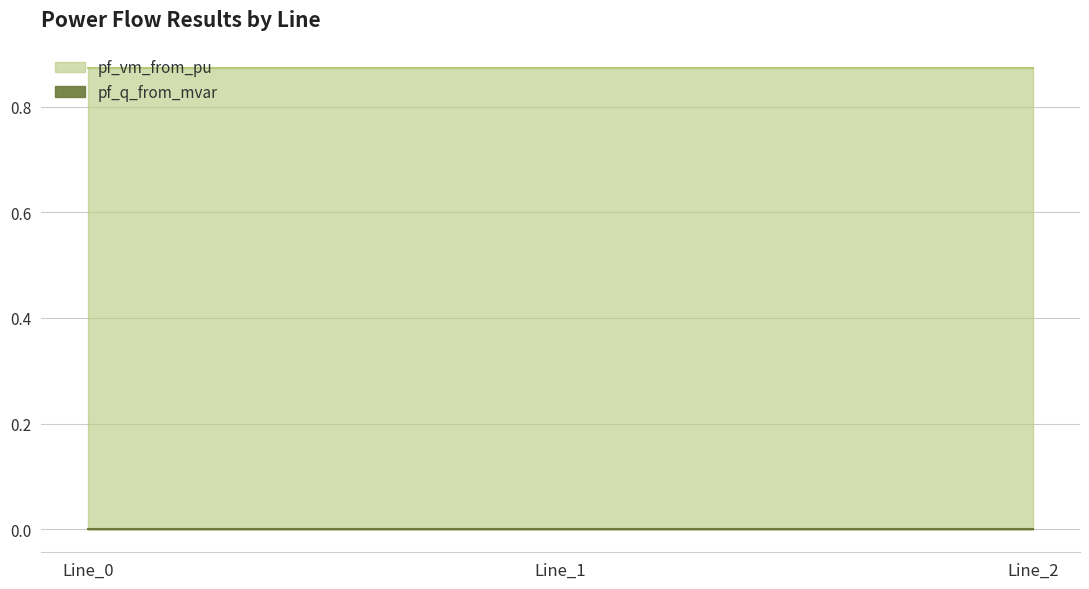

How many lines are shown in the chart?

2